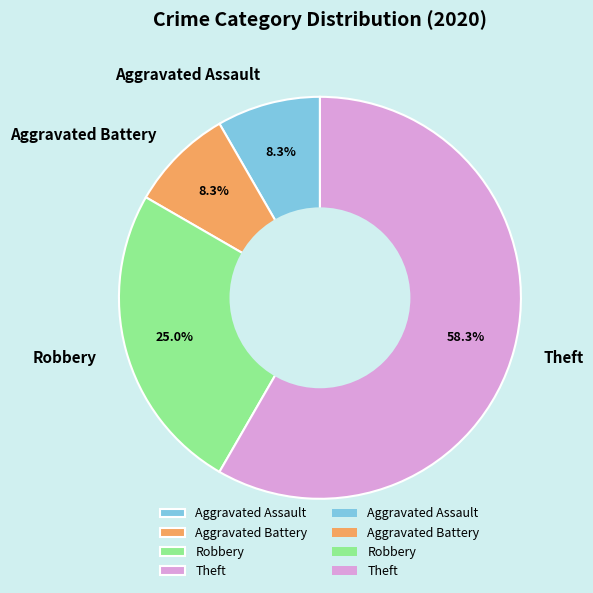

True or false: Robbery accounts for 25% of the total.

True